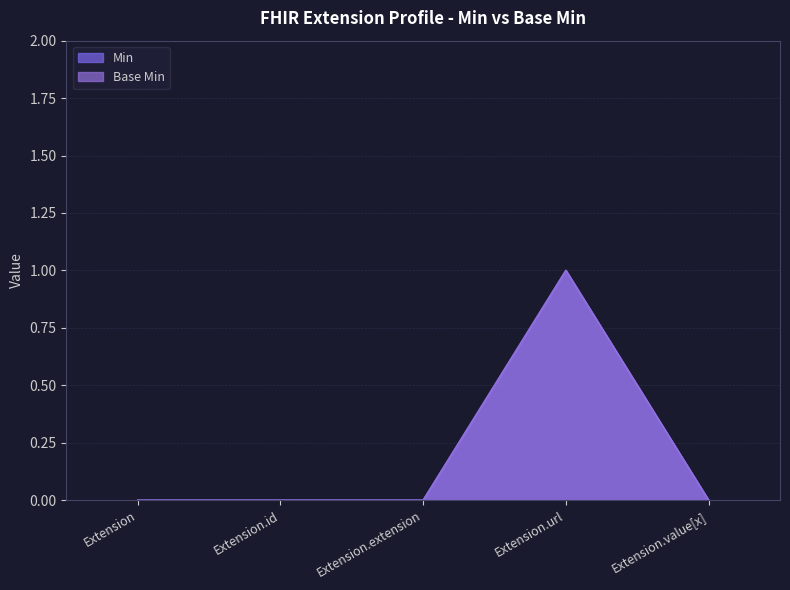

Where is the first local maximum for Base Min?

Extension.url